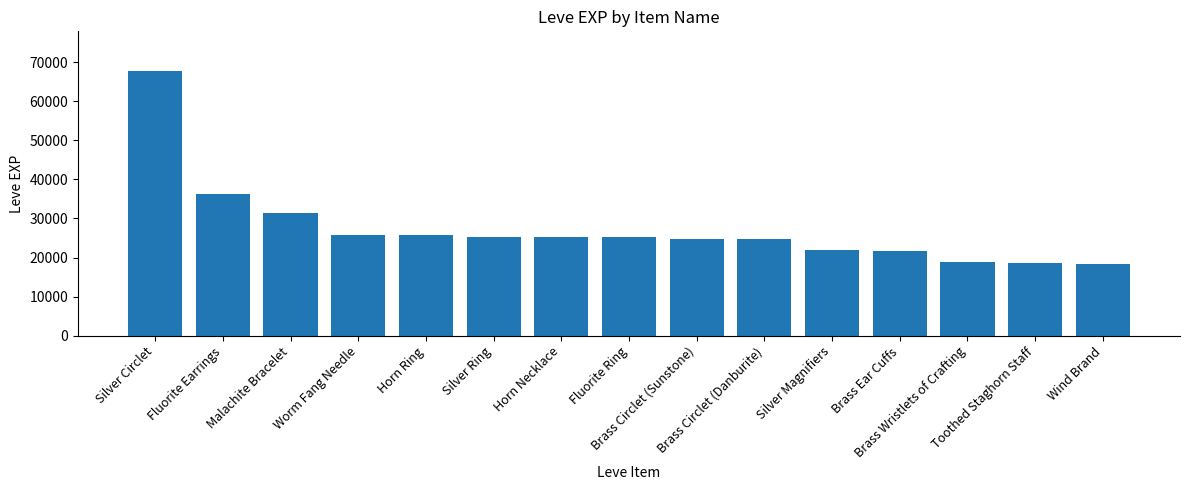

Count the number of data series in this chart.

1